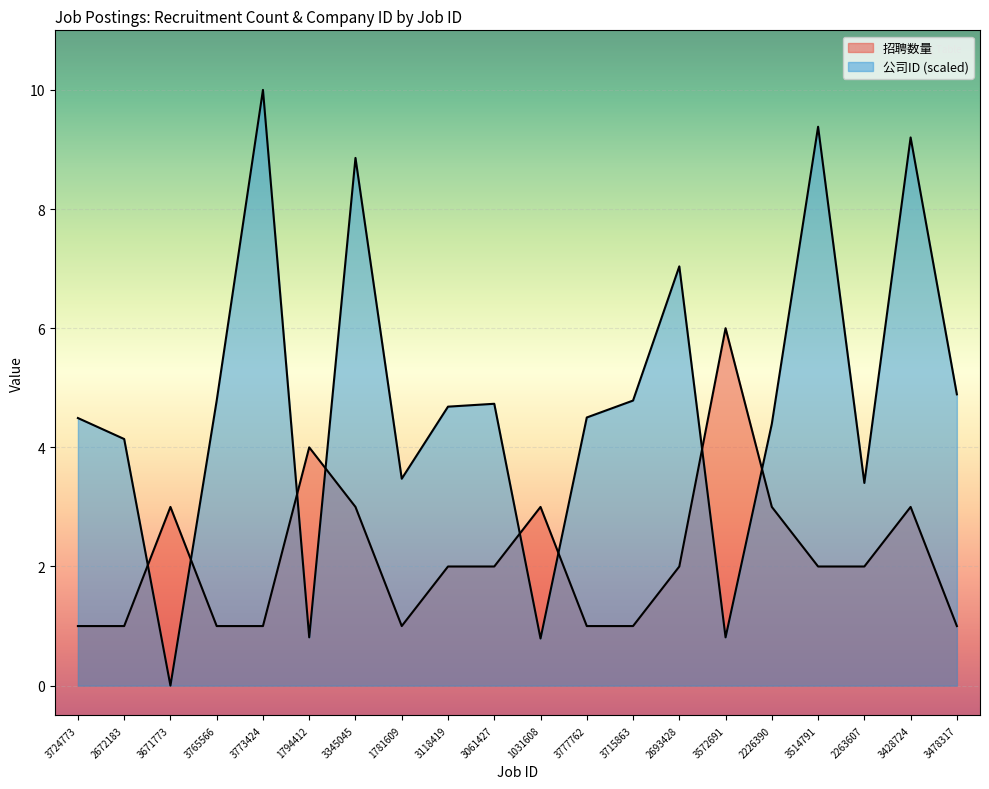

True or false: 公司ID has more than 2 points higher than both neighbors.

True